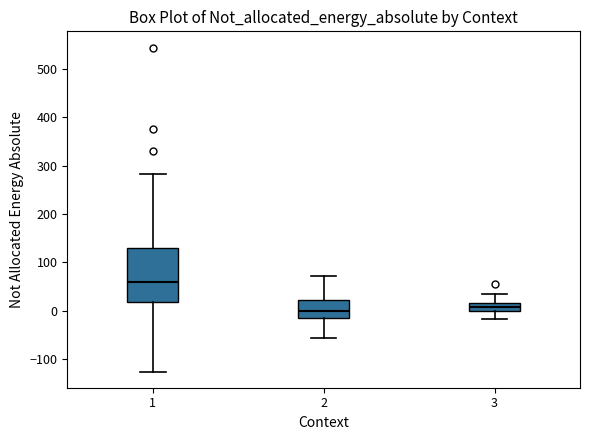

Reading left to right, transcribe this box plot: for each box, give where its median line is, the range the box spans, and where its two whiskers end, as read against the y-axis. The values are not printed on the chart, so give them approximately, as read against the axis.

1: median 60, box 20 to 130, whiskers -120 to 280
2: median 0, box -20 to 20, whiskers -60 to 70
3: median 10, box 0 to 20, whiskers -20 to 30